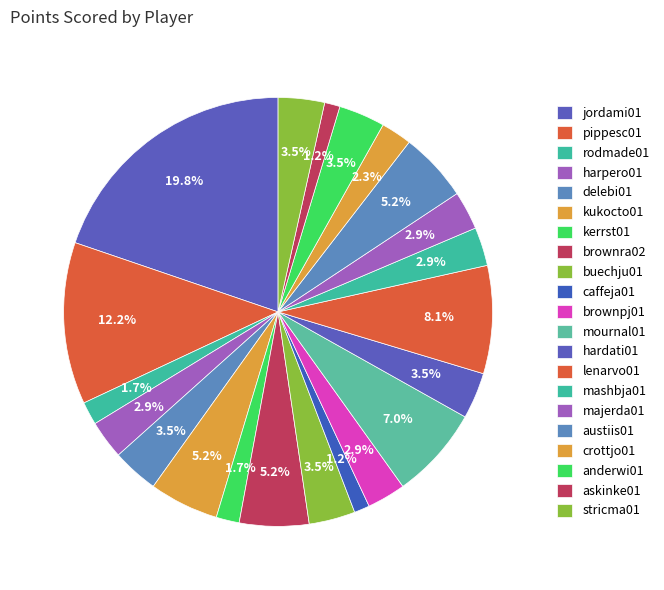

How many slices are in this pie chart?

21